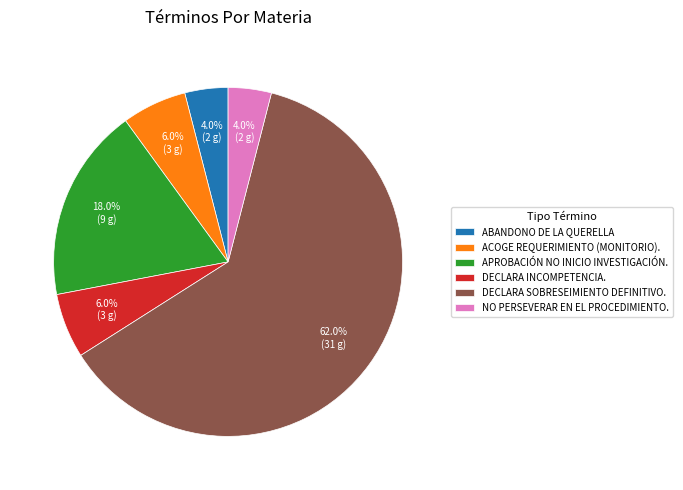

Which category accounts for the majority?

DECLARA SOBRESEIMIENTO DEFINITIVO.